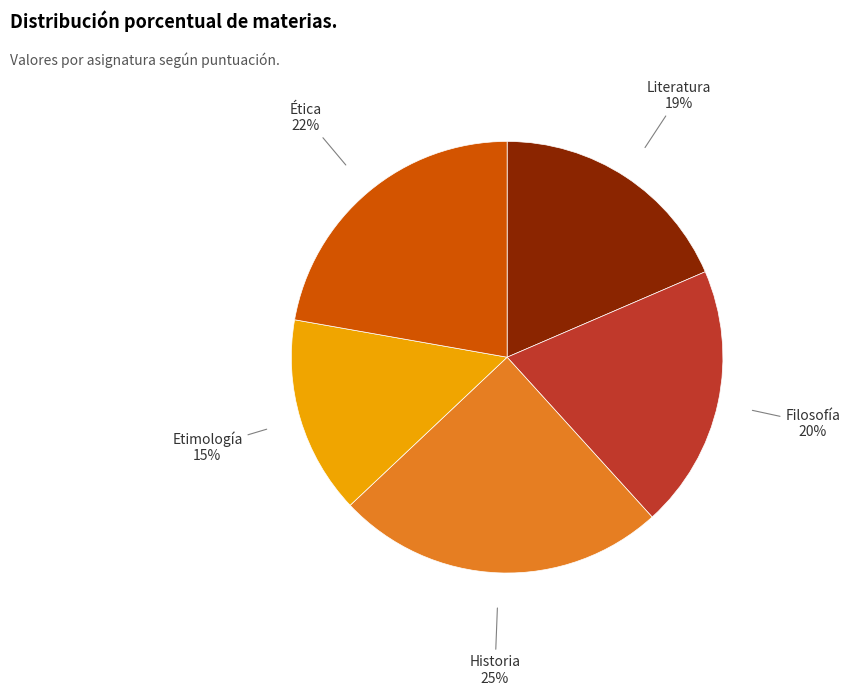

Is the sum of Historia and Etimología greater than half?

No